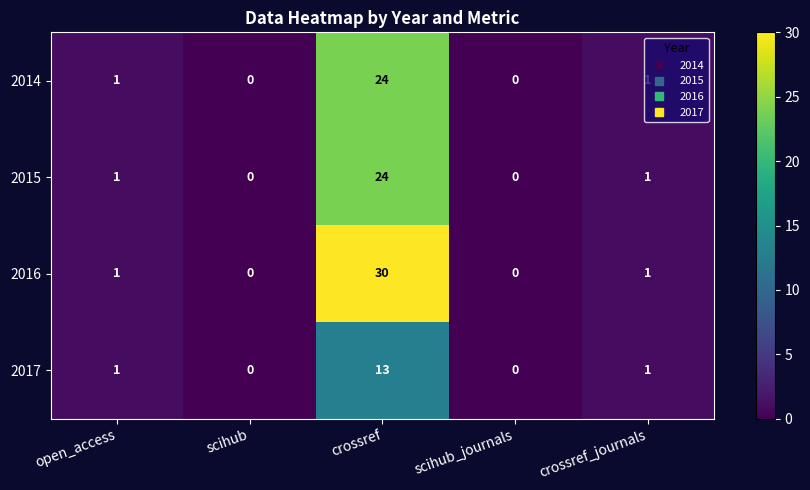

The value of 2014 at scihub is 14. True or false?

False